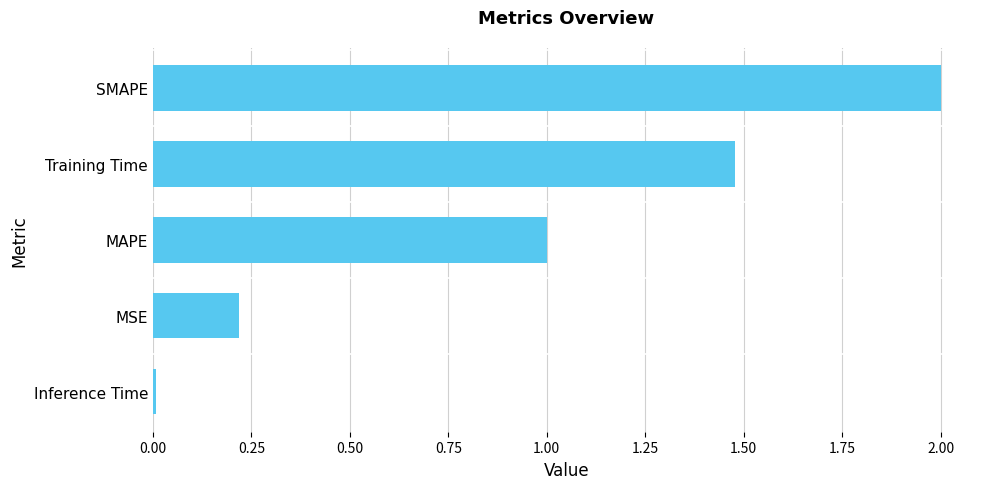

True or false: the data shows 0.5 at MAPE.

False